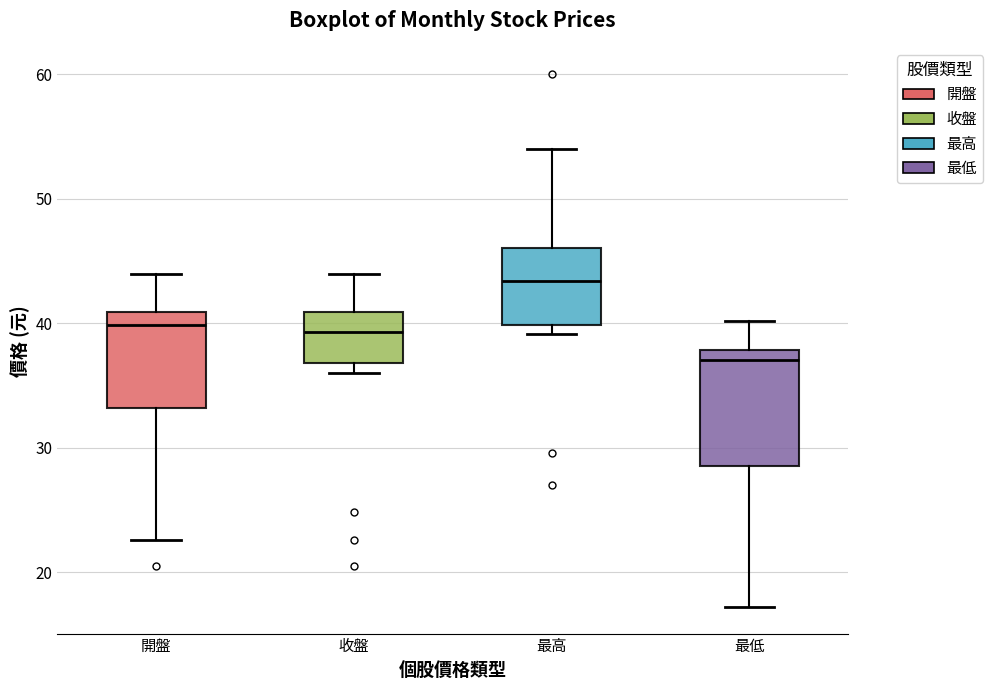

Reading left to right, read every box against the y-axis: the position of its median line, the range the box covers, and the ends of its whiskers. The values are not printed on the chart, so give them approximately, as read against the axis.

開盤: median 40, box 33 to 41, whiskers 23 to 44
收盤: median 39, box 37 to 41, whiskers 36 to 44
最高: median 43, box 40 to 46, whiskers 39 to 54
最低: median 37, box 29 to 38, whiskers 17 to 40